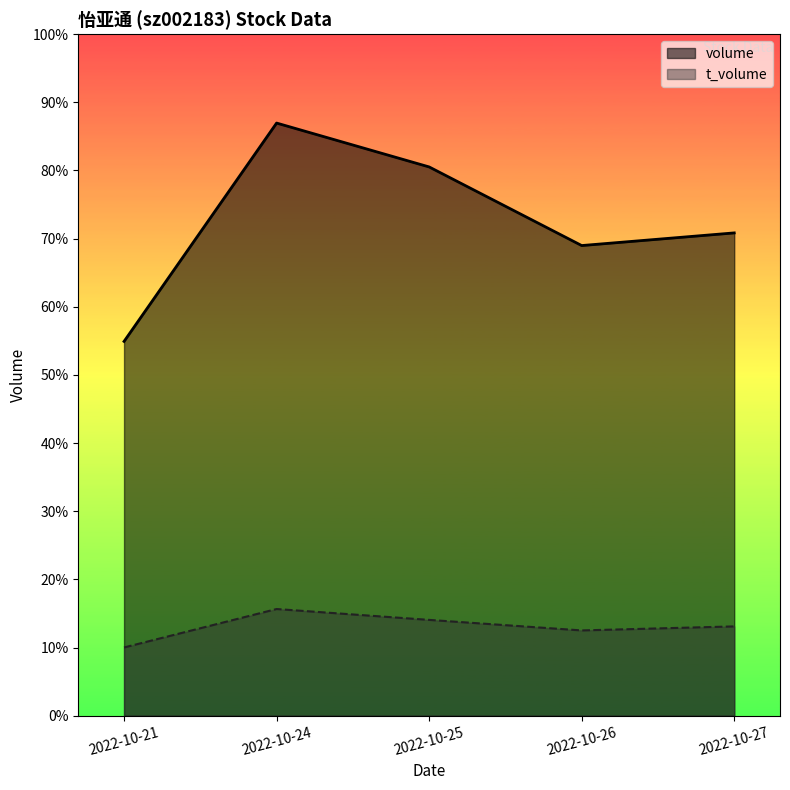

What are all the series names shown in the legend?

volume, t_volume